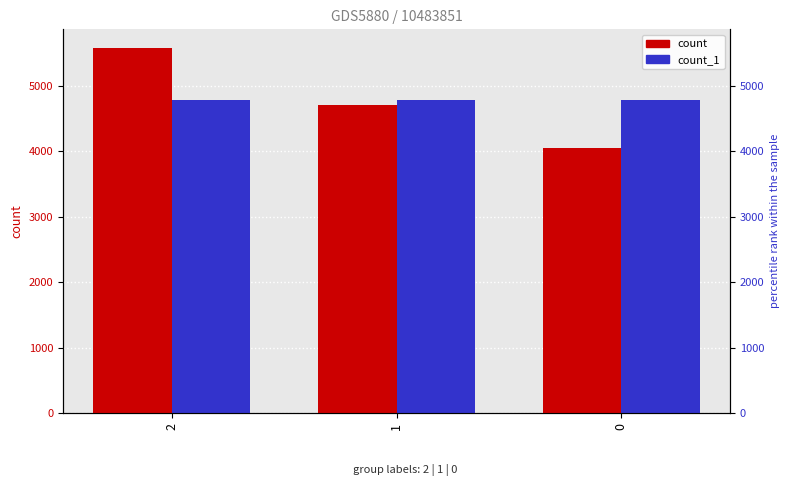

What is the sum of all count values?

14337